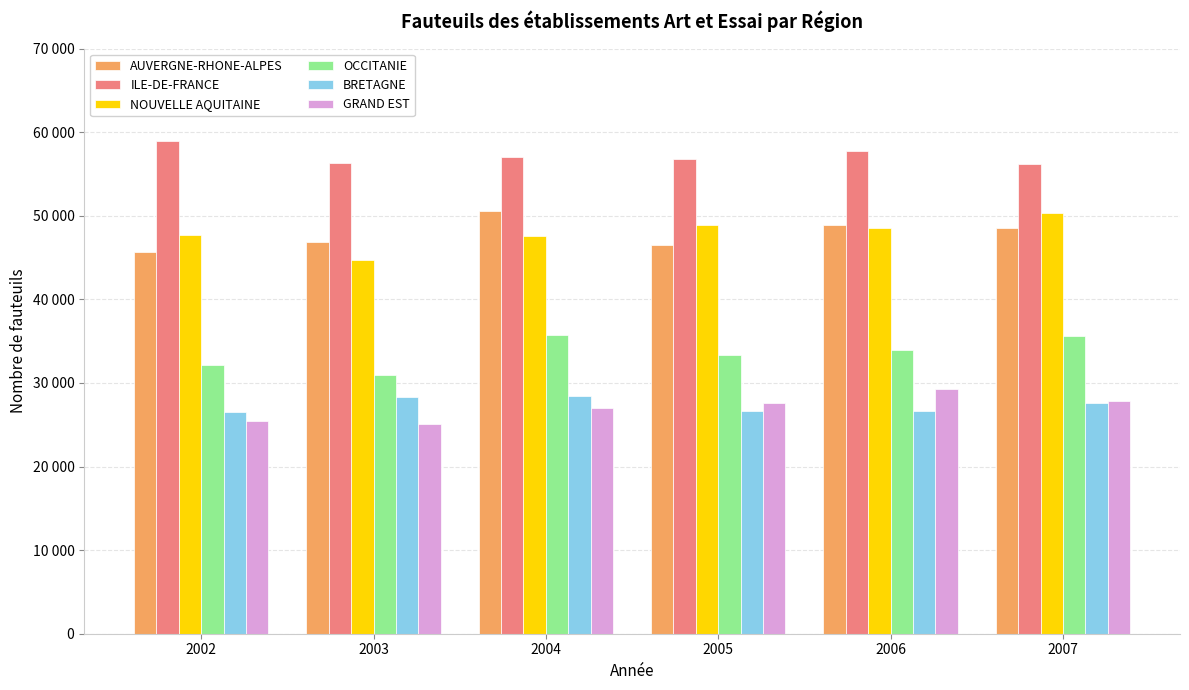

Is the value of OCCITANIE at 2006 greater than the value of NOUVELLE AQUITAINE at 2004?

No